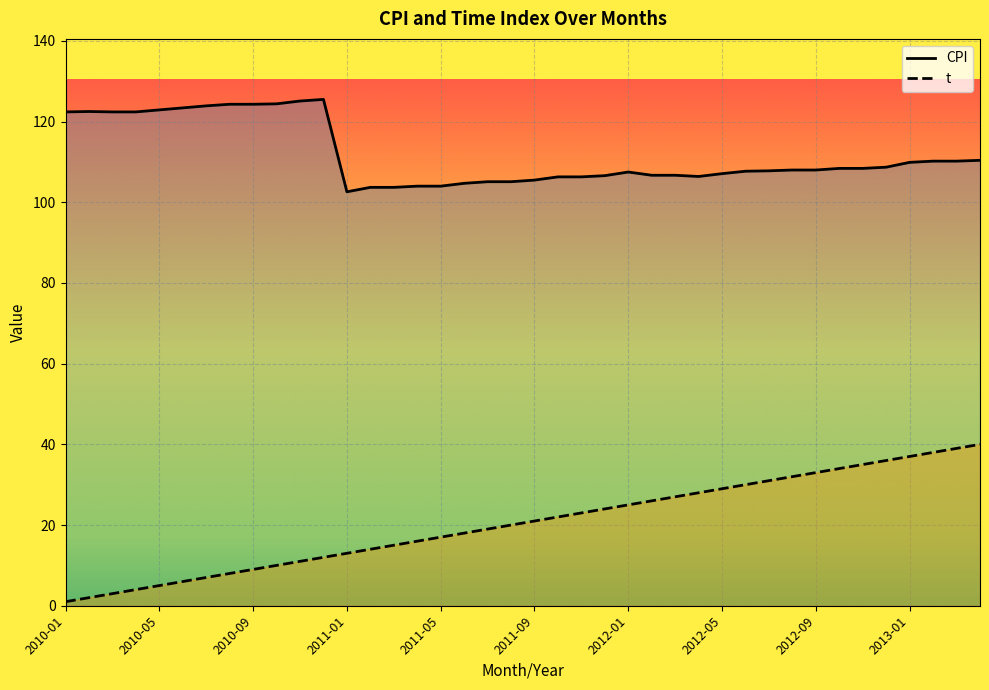

The value of t at 2011-10 is 31.4. True or false?

False